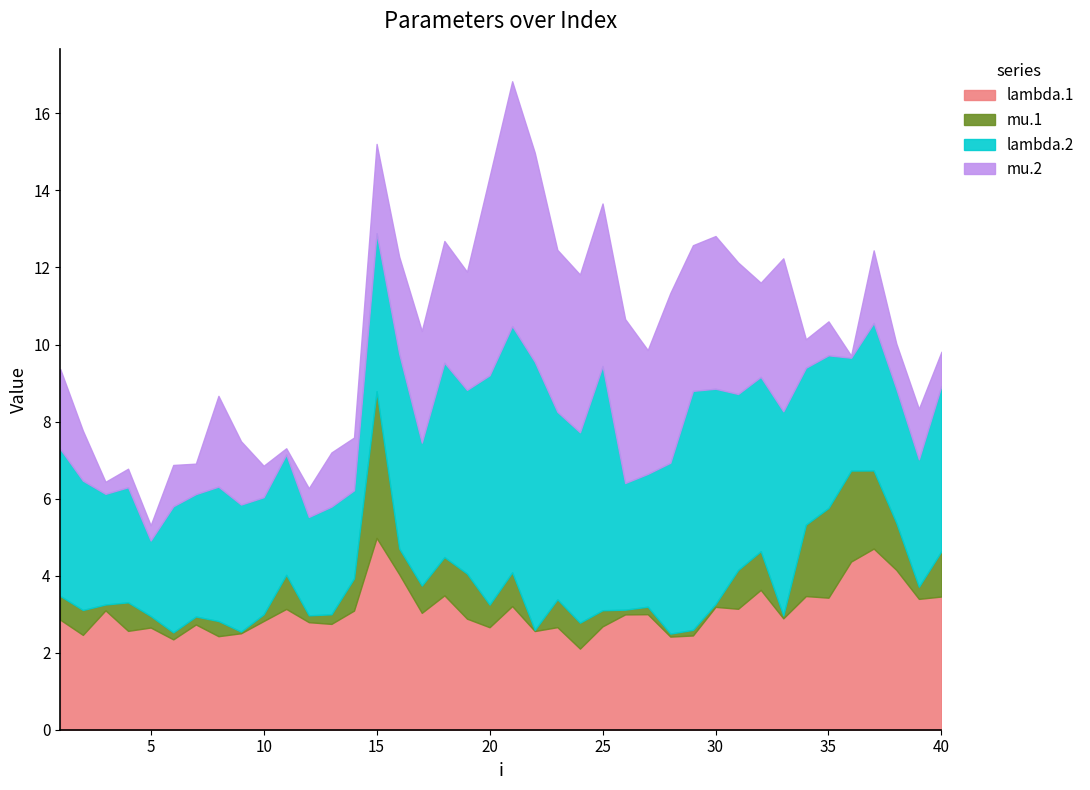

How many interior local peaks does the lambda.1 series have?

13